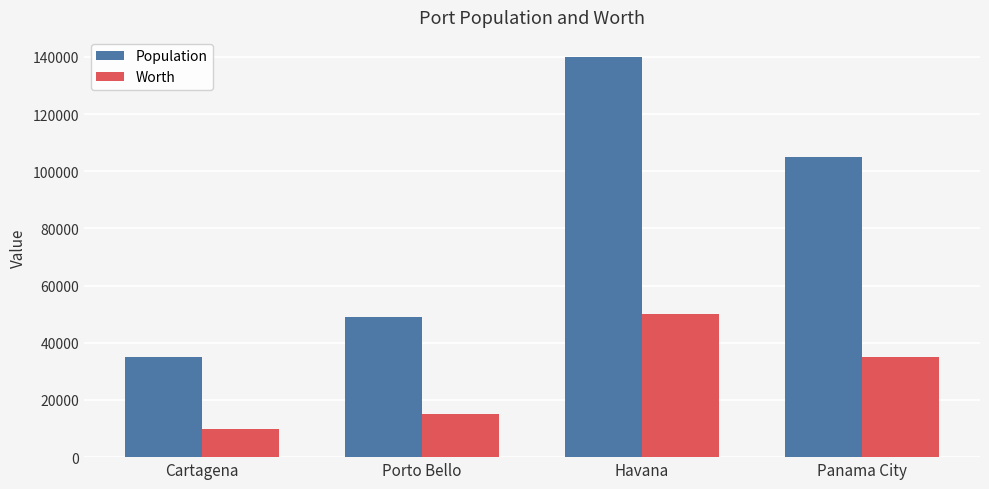

Read the Population value at Cartagena.

35000